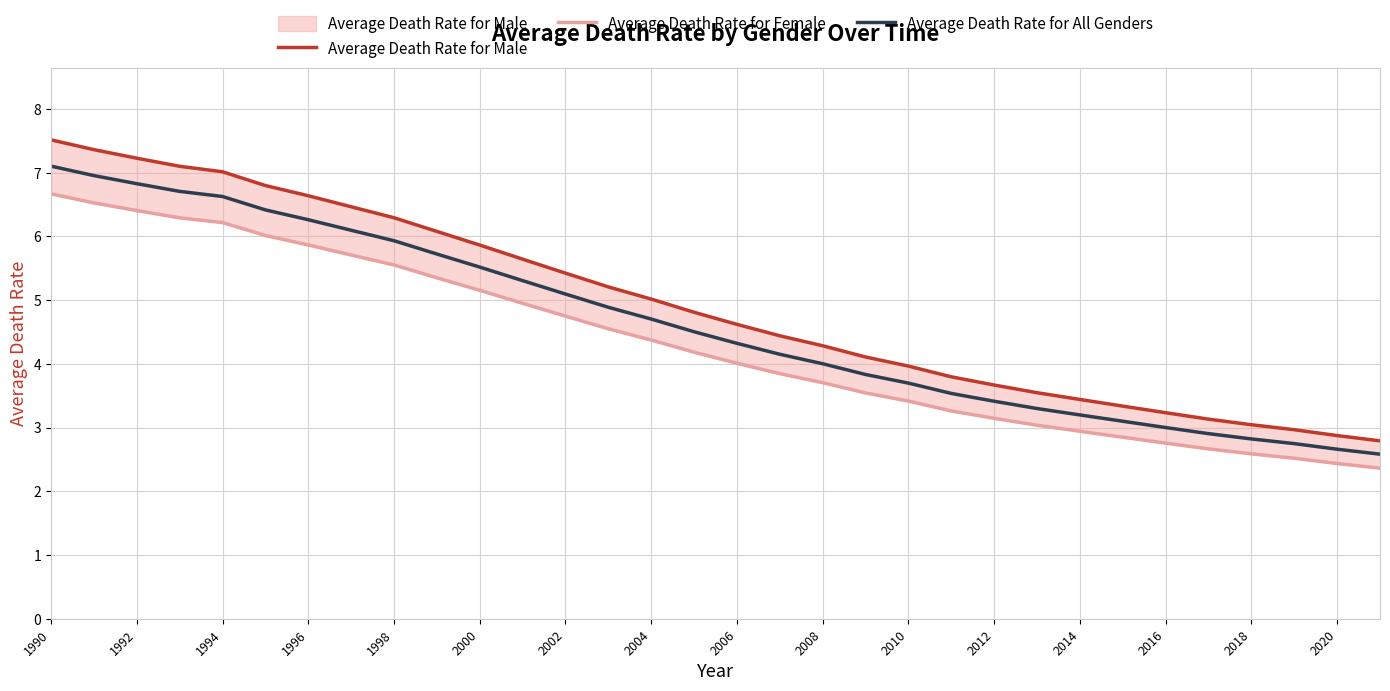

True or false: Average Death Rate for Female and Average Death Rate for All Genders intersect in this chart.

False